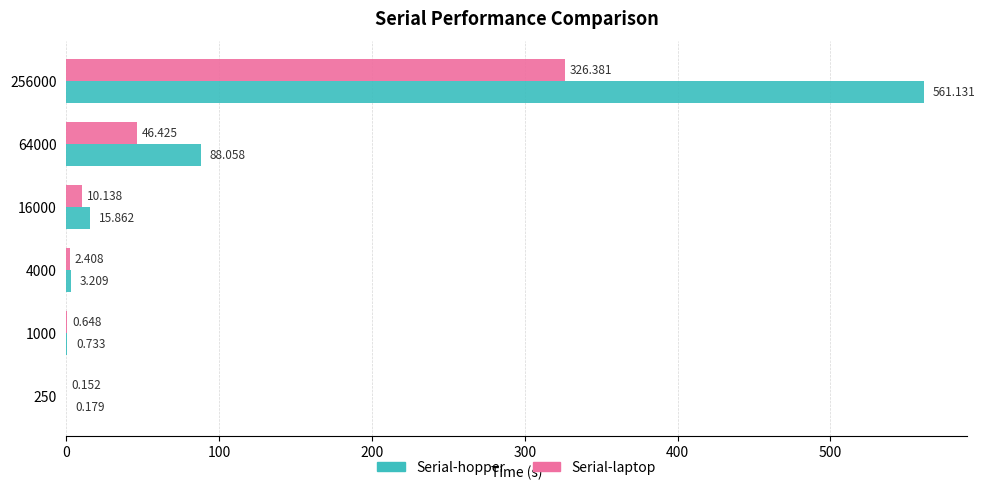

Which series has the largest total across all categories?

Serial-hopper